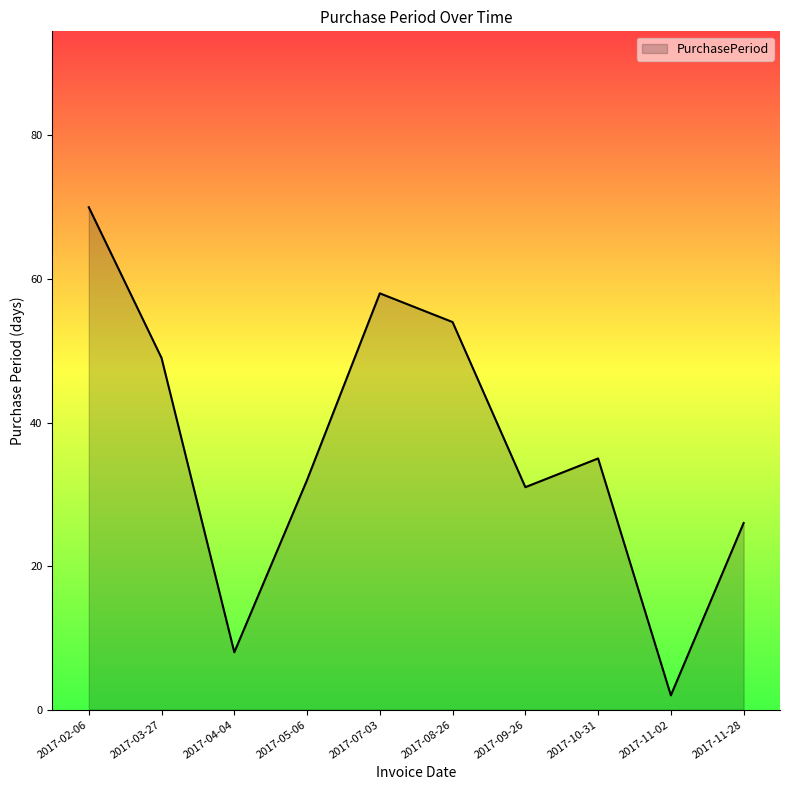

What is the change in value from 2017-05-06 to 2017-10-31?

+3